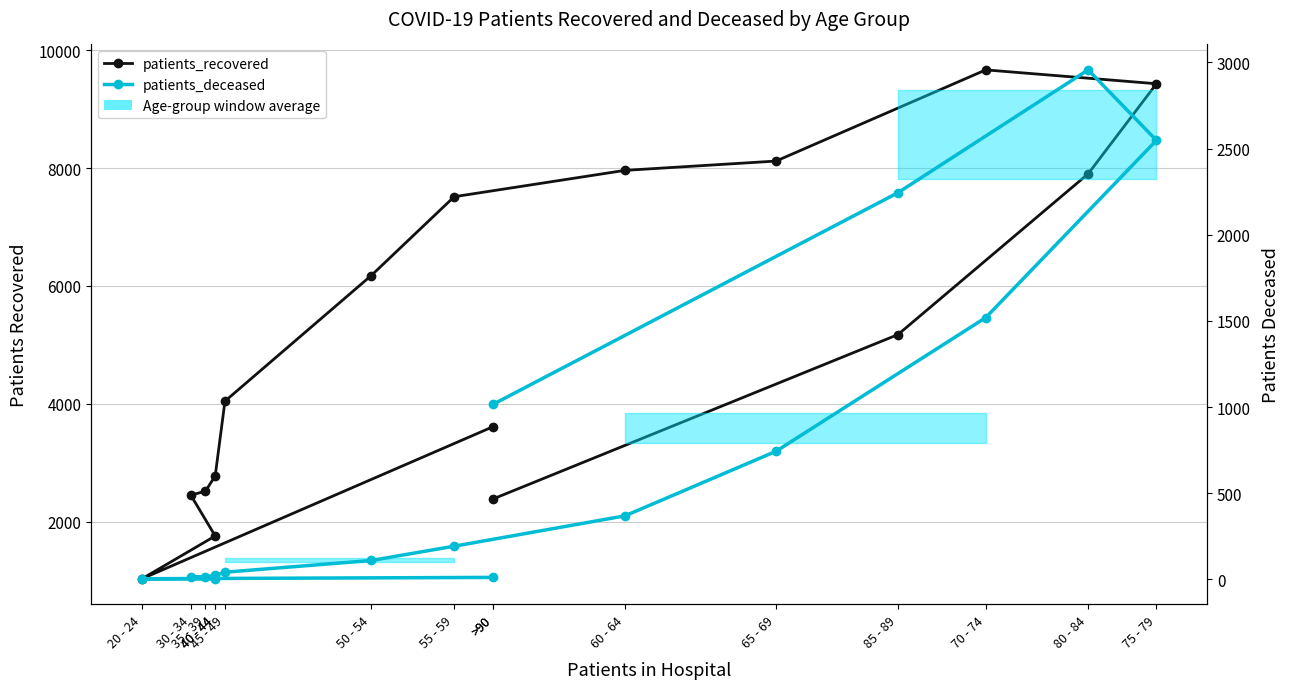

Which series has the largest total across all categories?

patients_recovered